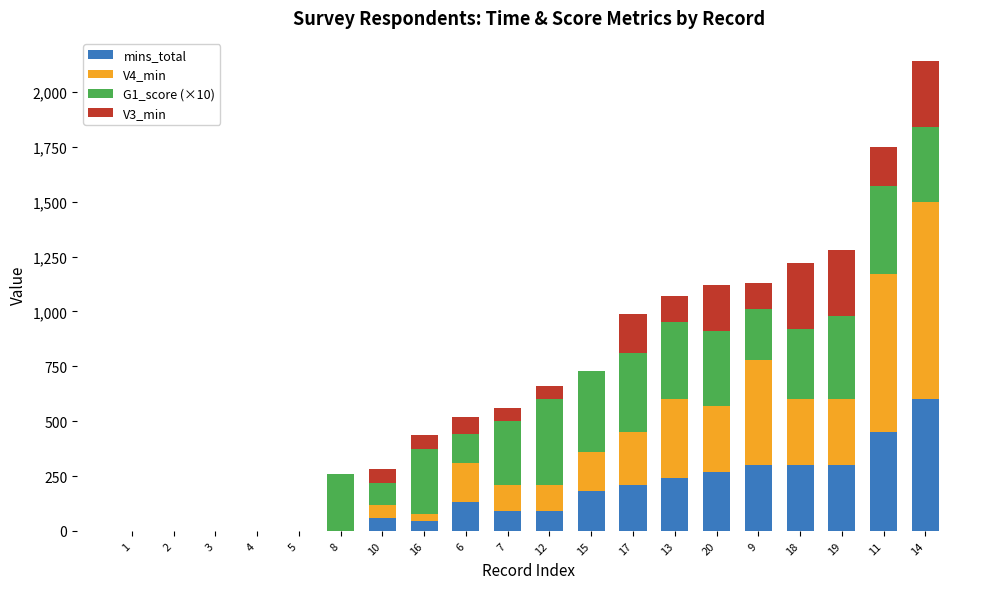

At which category is the sum across all series the highest?

14